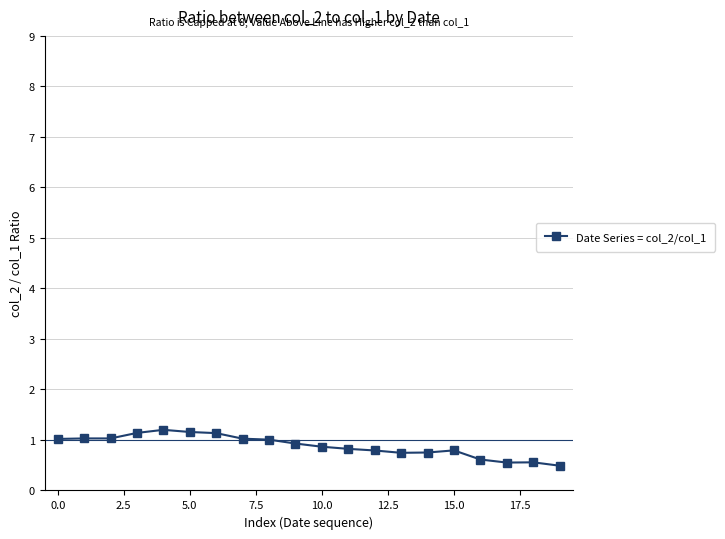

True or false: there are more than 1 points higher than both neighbors.

True